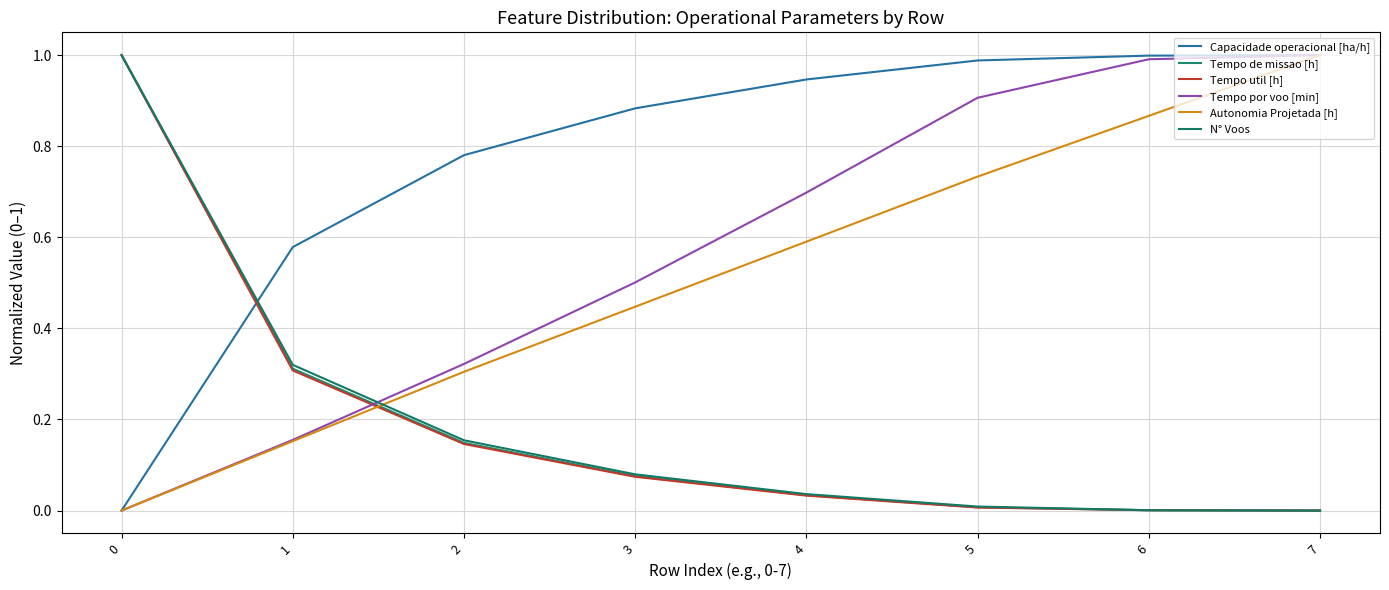

How many intersections are there between Tempo por voo [min] and N° Voos?

1